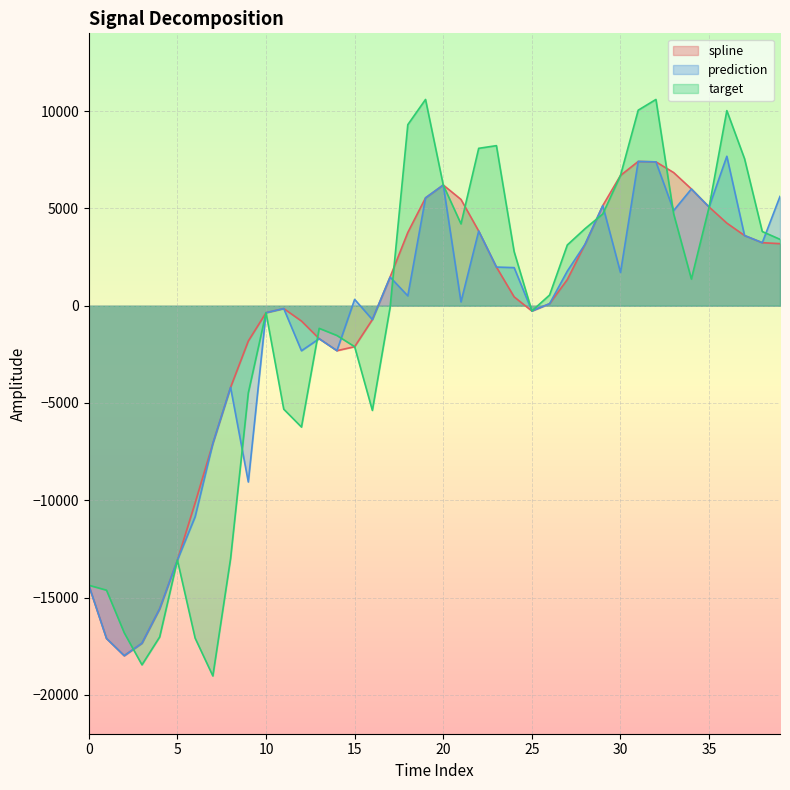

Reading left to right, extract all data points from this chart.

spline: 0=-14367.5	1=-17104.3	2=-17988.9	3=-17348.5	4=-15577.3	5=-13075.9	6=-10133.7	7=-7080.2	8=-4197.0	9=-1815.2	10=-359.7	11=-147.7	12=-789.3	13=-1696.4	14=-2311.5	15=-2106.9	16=-713.0	17=1472.2	18=3765.0	19=5543.0	20=6203.6	21=5461.8	22=3836.8	23=1986.2	24=453.5	25=-270.9	26=103.6	27=1345.4	28=3156.7	29=5144.6	30=6695.9	31=7414.9	32=7392.9	33=6843.0	34=6000.0	35=5072.1	36=4245.7	37=3607.1	38=3238.9	39=3190.1
prediction: 0=-14367.5	1=-17104.3	2=-17988.9	3=-17348.5	4=-15577.3	5=-13075.9	6=-10848.0	7=-7080.2	8=-4197.0	9=-9060.3	10=-359.7	11=-147.7	12=-2316.6	13=-1696.4	14=-2311.5	15=325.1	16=-713.0	17=1472.2	18=506.4	19=5543.0	20=6203.6	21=195.2	22=3836.8	23=1986.2	24=1957.3	25=-270.9	26=103.6	27=1778.7	28=3156.7	29=5144.6	30=1706.8	31=7414.9	32=7392.9	33=4889.4	34=6000.0	35=5072.1	36=7681.5	37=3607.1	38=3238.9	39=5618.1
target: 0=-14367.5	1=-14622.2	2=-16811.6	3=-18458.6	4=-17025.8	5=-13075.9	6=-17085.5	7=-19030.3	8=-12997.0	9=-4483.6	10=-359.7	11=-5319.2	12=-6237.7	13=-1163.6	14=-1530.3	15=-2106.9	16=-5381.0	17=-89.3	18=9305.9	19=10601.1	20=6203.6	21=4206.2	22=8089.6	23=8227.0	24=2776.0	25=-270.9	26=548.9	27=3122.2	28=3959.5	29=4715.5	30=6695.9	31=10050.1	32=10601.4	33=4717.7	34=1370.6	35=5072.1	36=10028.1	37=7553.1	38=3812.2	39=3412.3